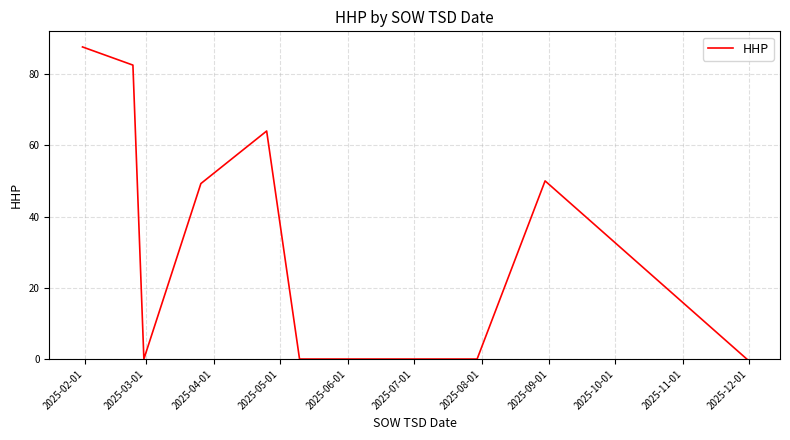

What is the maximum value shown in the chart?

87.6